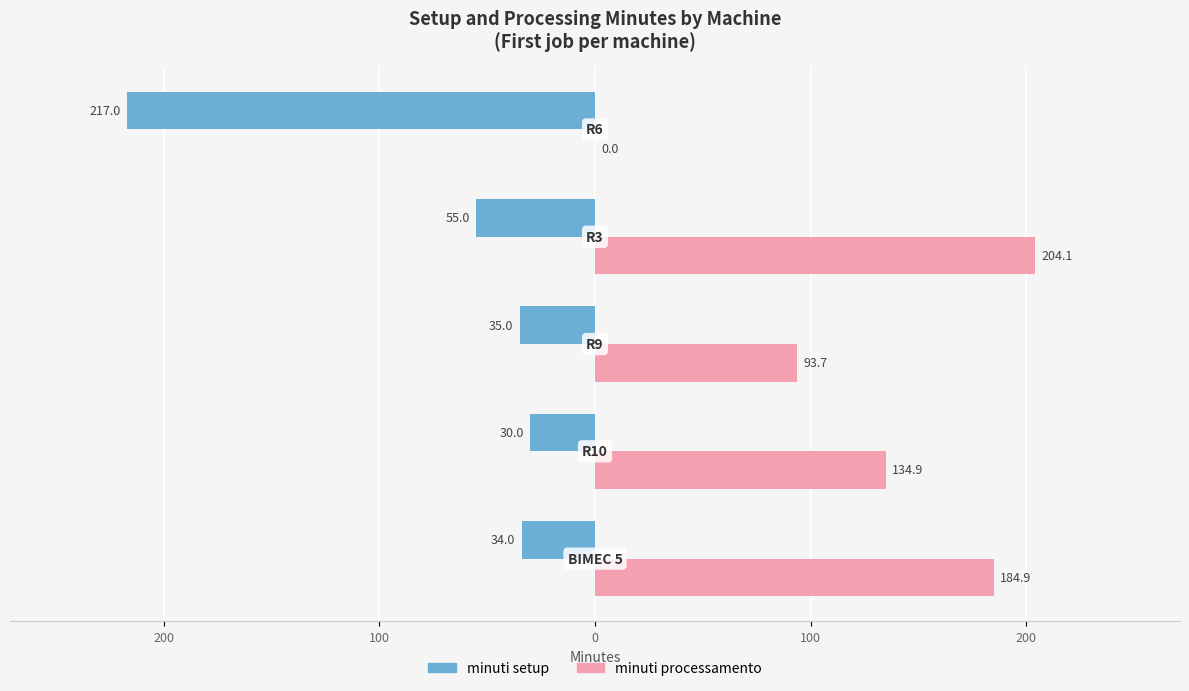

Rank the series by their average value, from highest to lowest.

minuti processamento, minuti setup